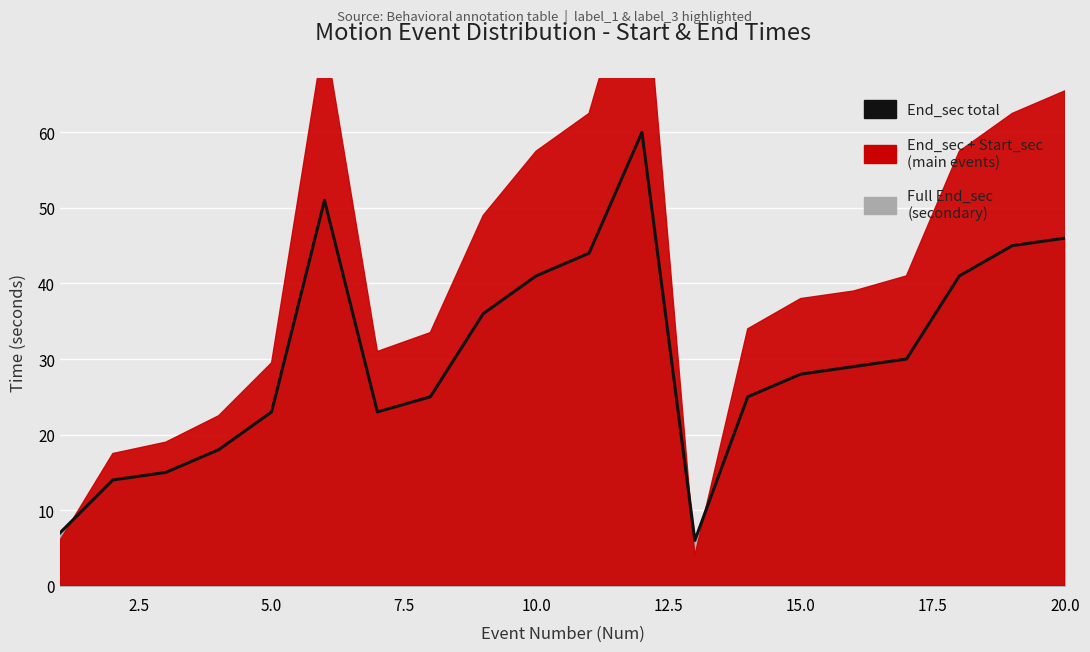

How many lines are shown in the chart?

1